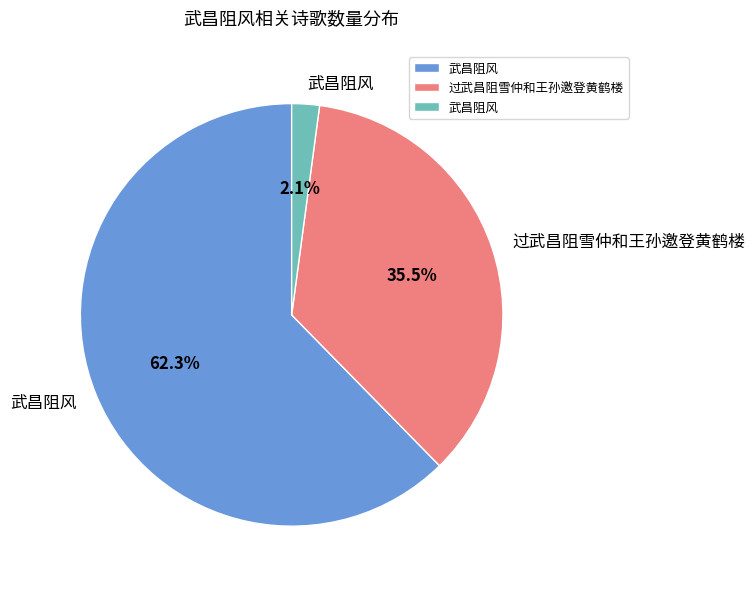

Is there a majority slice in this chart?

Yes